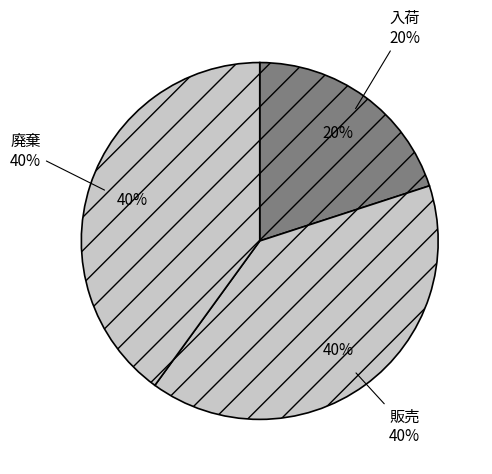

Which slice is the largest?

販売